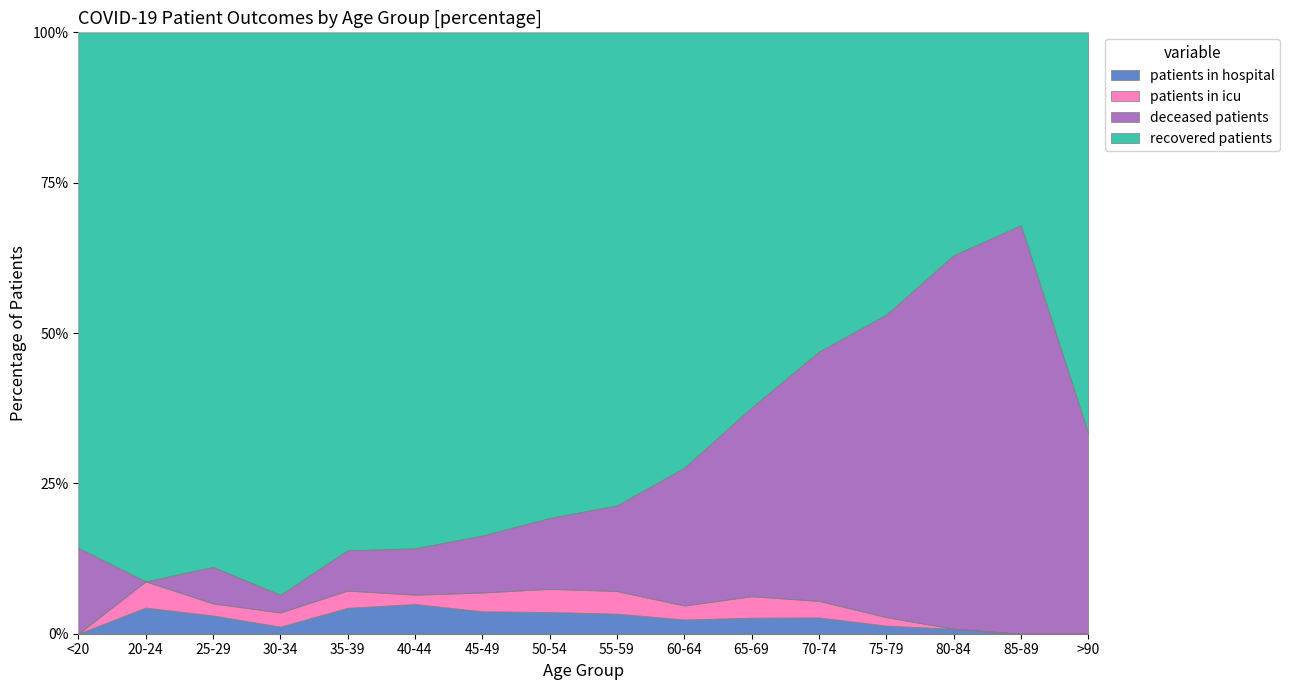

What is the maximum value for patients in hospital?

4.9